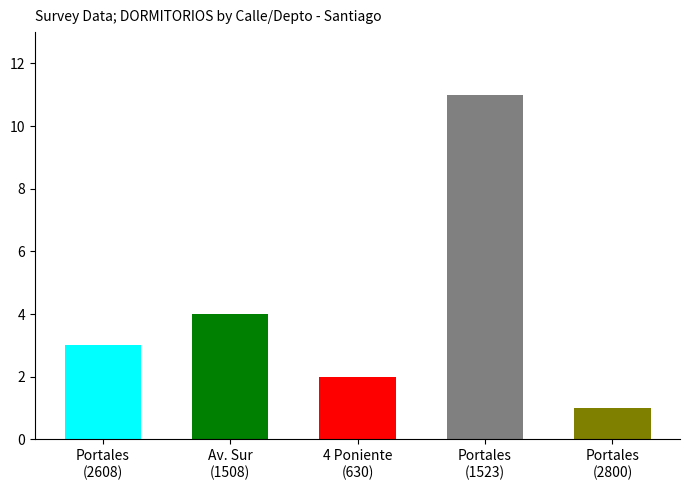

At which category does the chart reach its peak across all series?

Portales (1523)